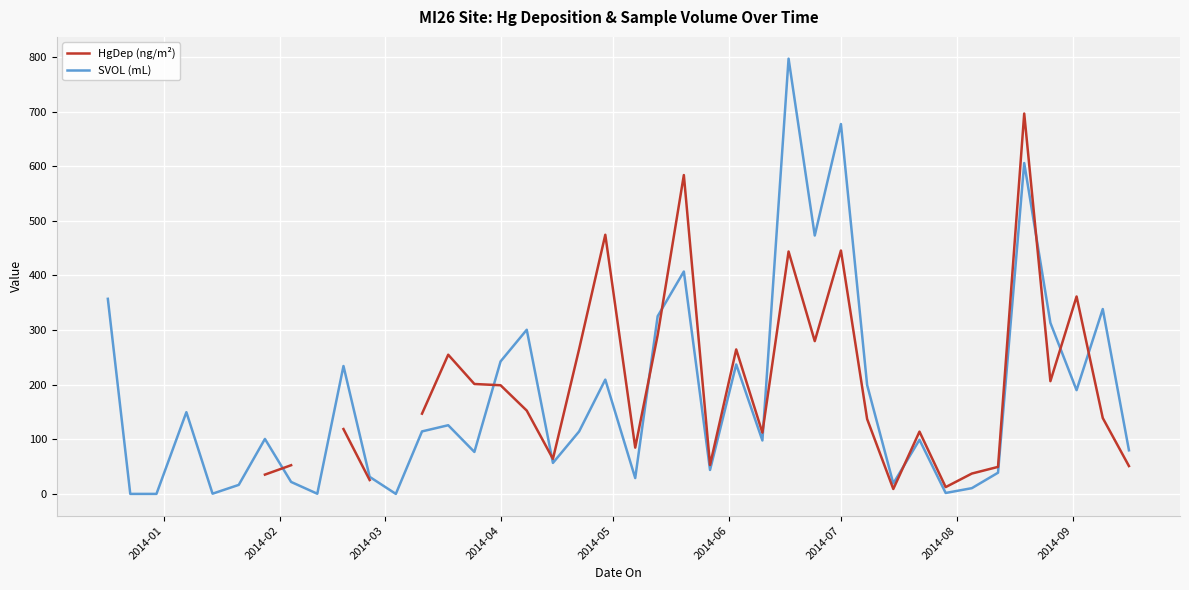

What is the maximum value for SVOL (mL)?

796.8